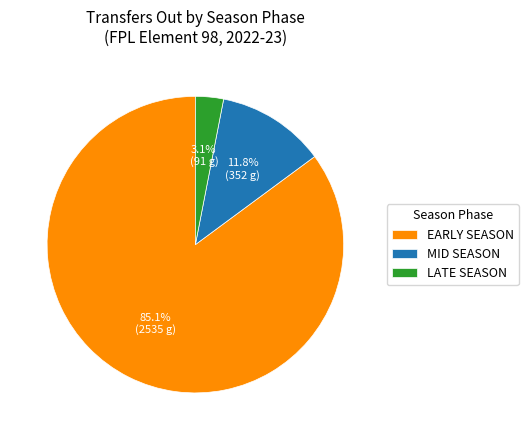

Which has a higher value, LATE SEASON or MID SEASON?

MID SEASON